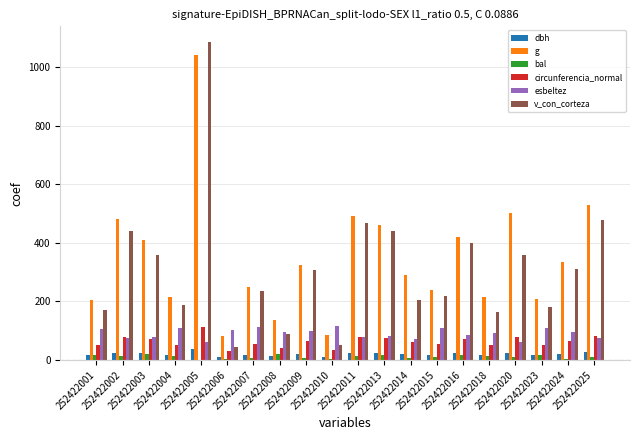

Is it true that v_con_corteza equals 467.8 at 252422011?

True